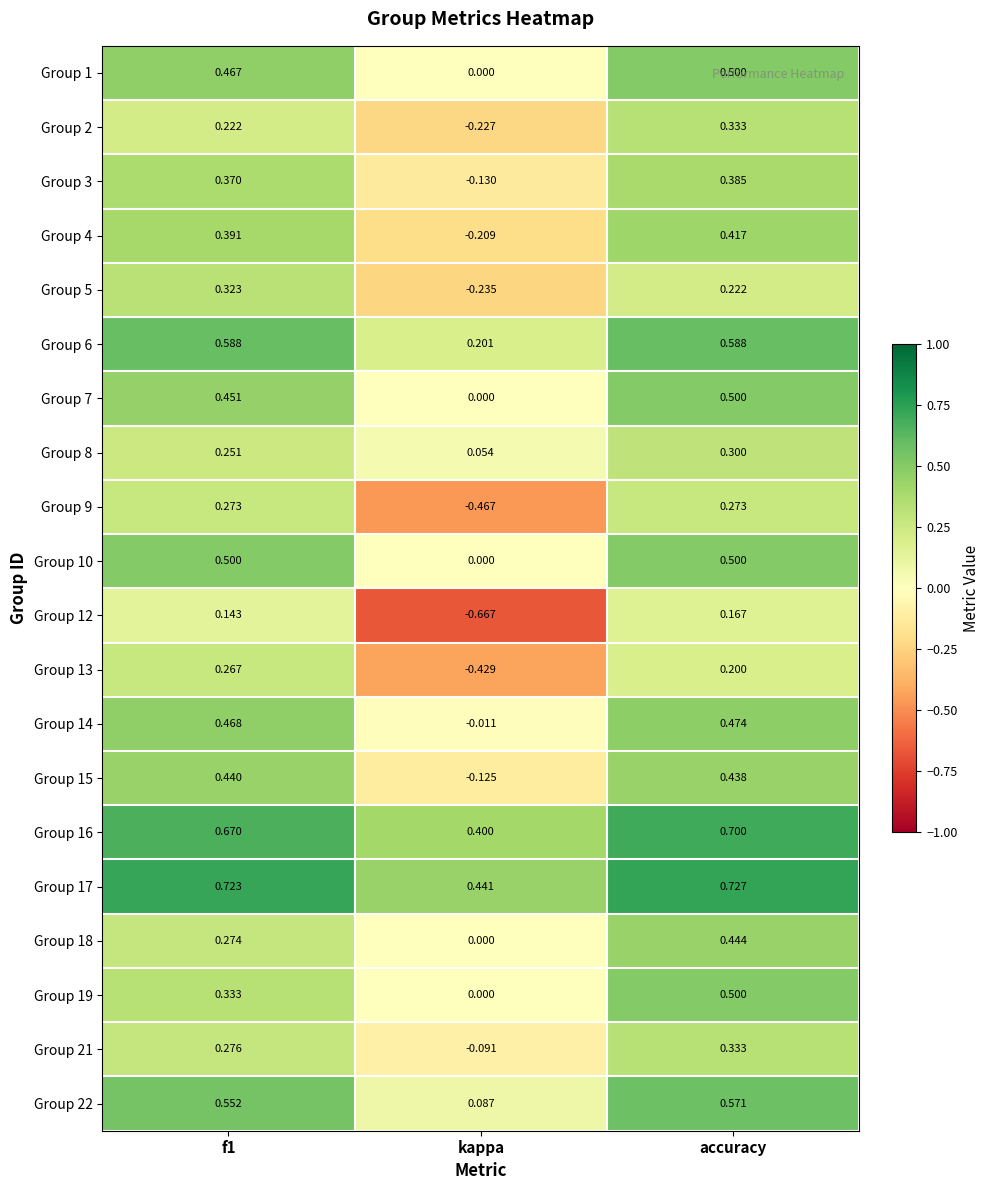

Is the value of Group 14 at kappa greater than the value of Group 3 at accuracy?

No